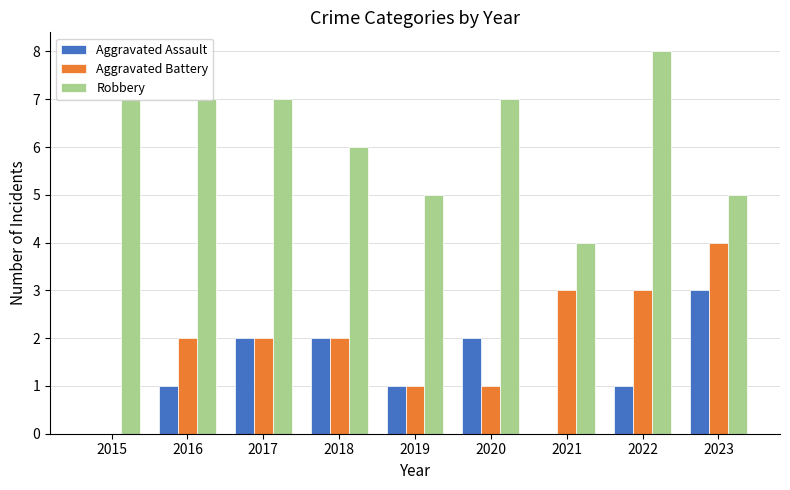

Between 2017 and 2021, which series saw the biggest shift?

Robbery